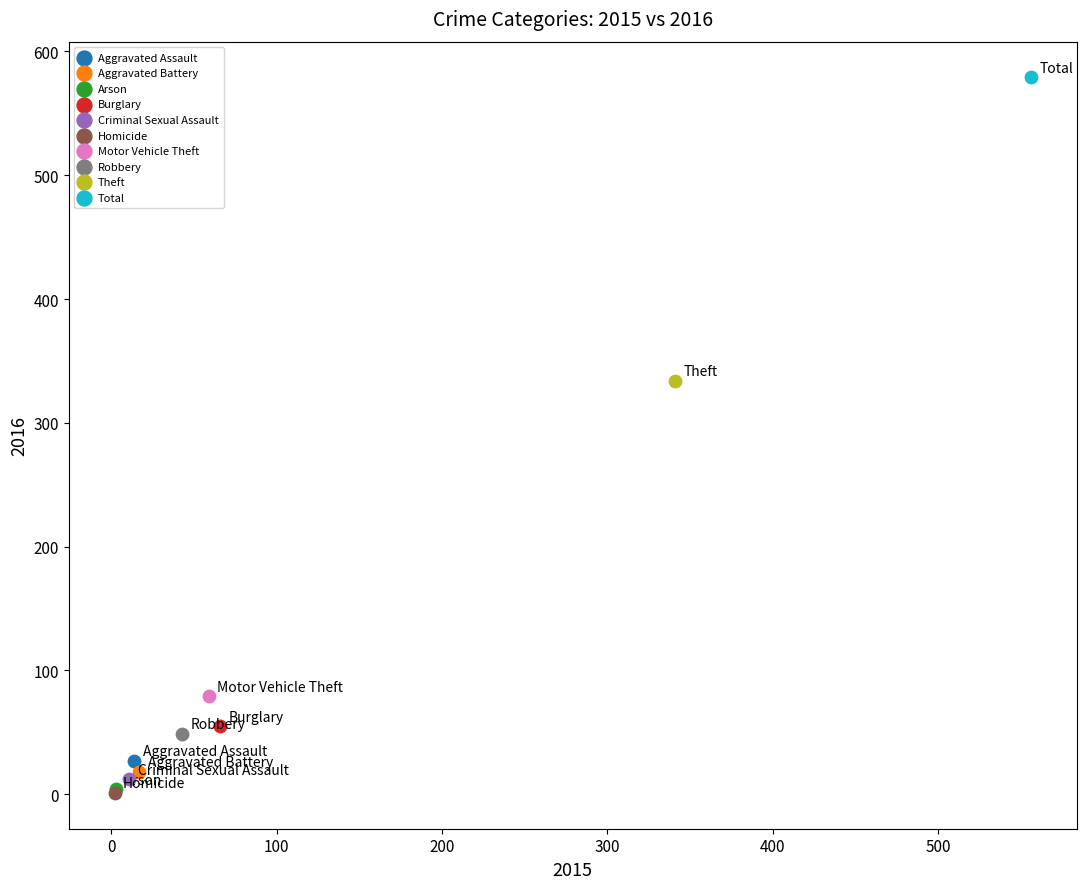

What are all the series names shown in the legend?

Aggravated Assault, Aggravated Battery, Arson, Burglary, Criminal Sexual Assault, Homicide, Motor Vehicle Theft, Robbery, Theft, Total